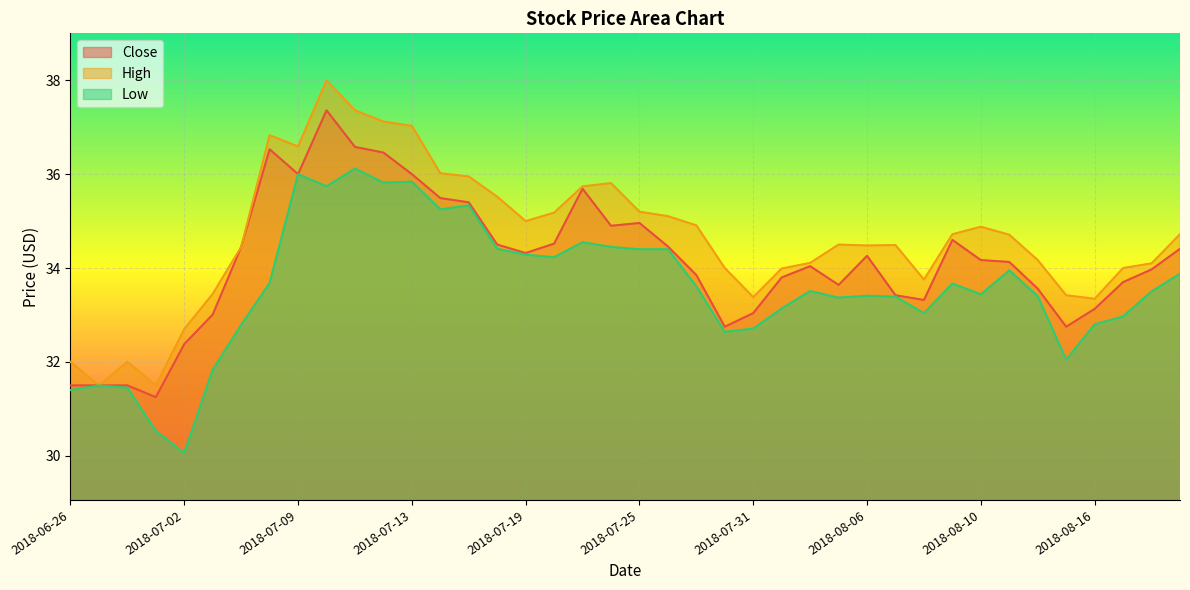

Where is the first local maximum for High?

2018-06-28